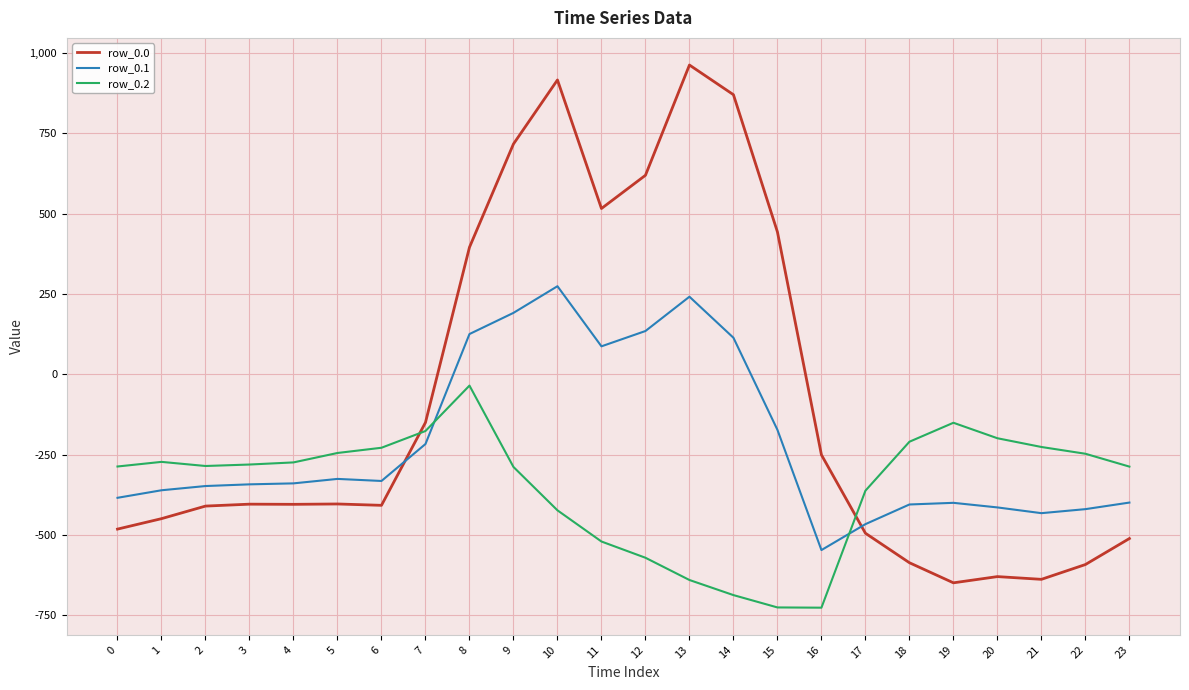

At which category is the sum across all series the highest?

10